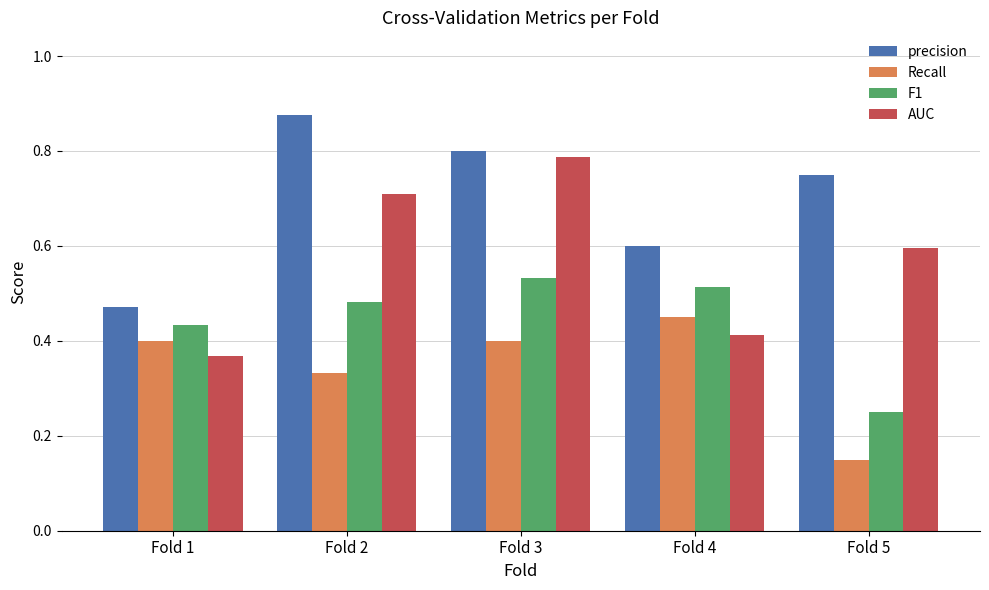

Count the precision values in the range 0 to 1.

5